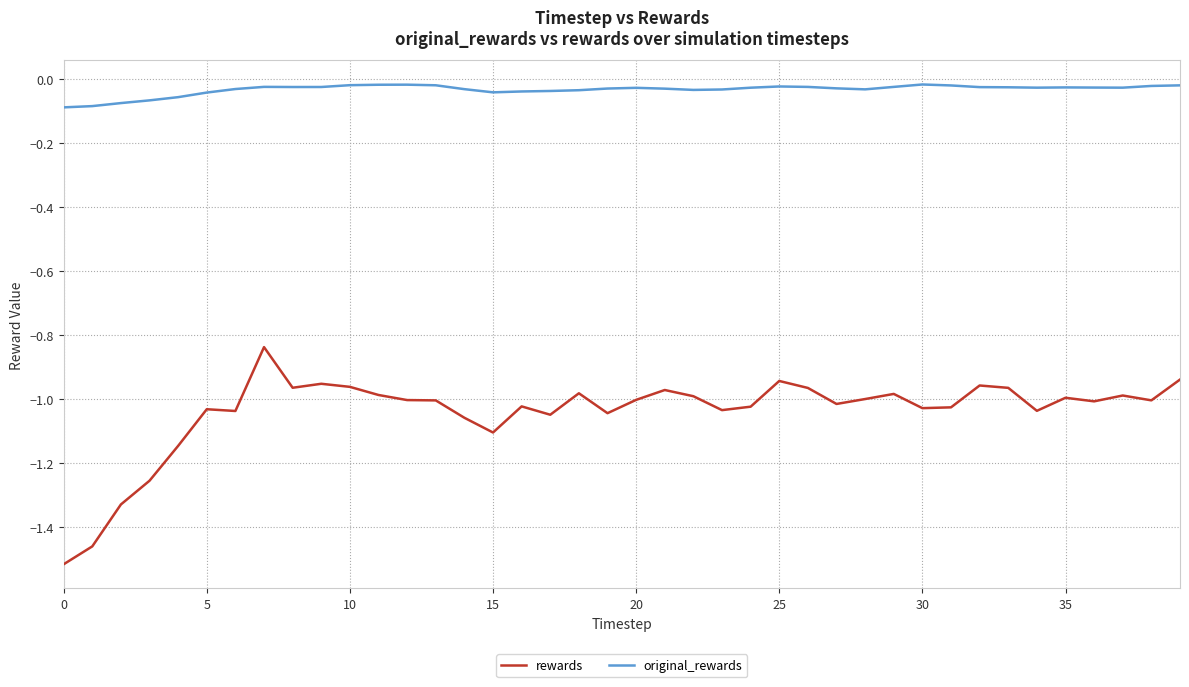

Which series has the largest total across all categories?

original_rewards